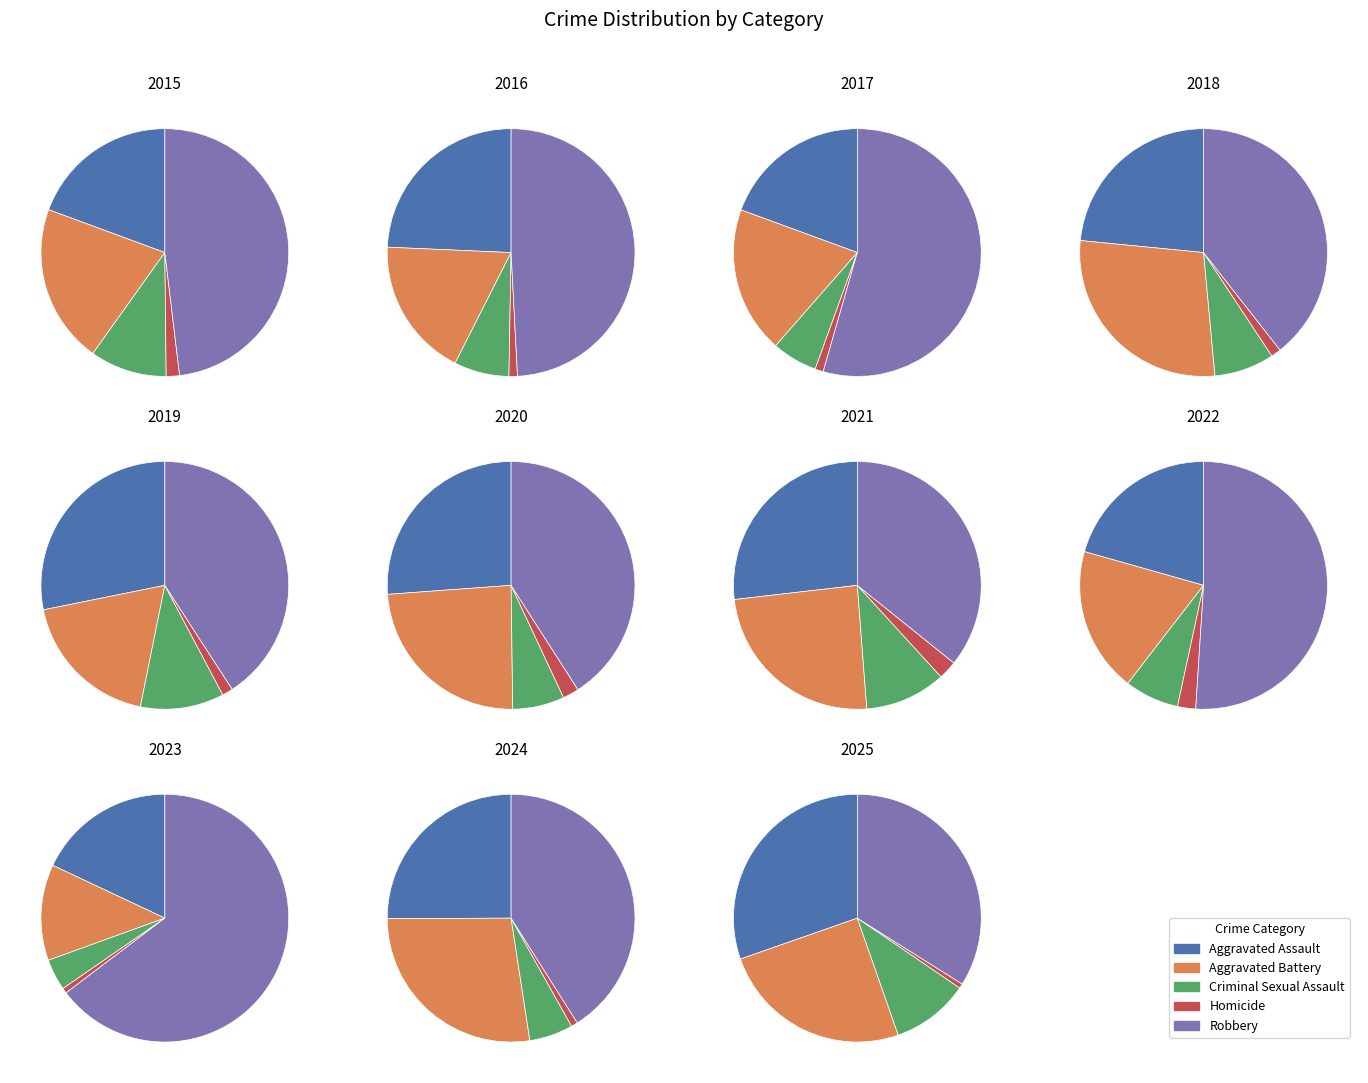

To the nearest percent, what is the difference between the 3 and 6 slice percentages?

1%